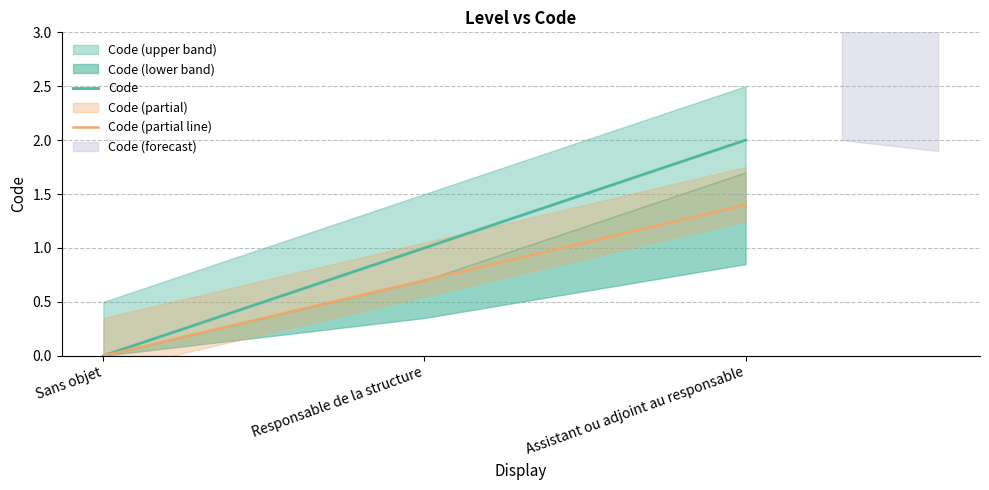

What is the label of the 1st point from the right?

Assistant ou adjoint au responsable